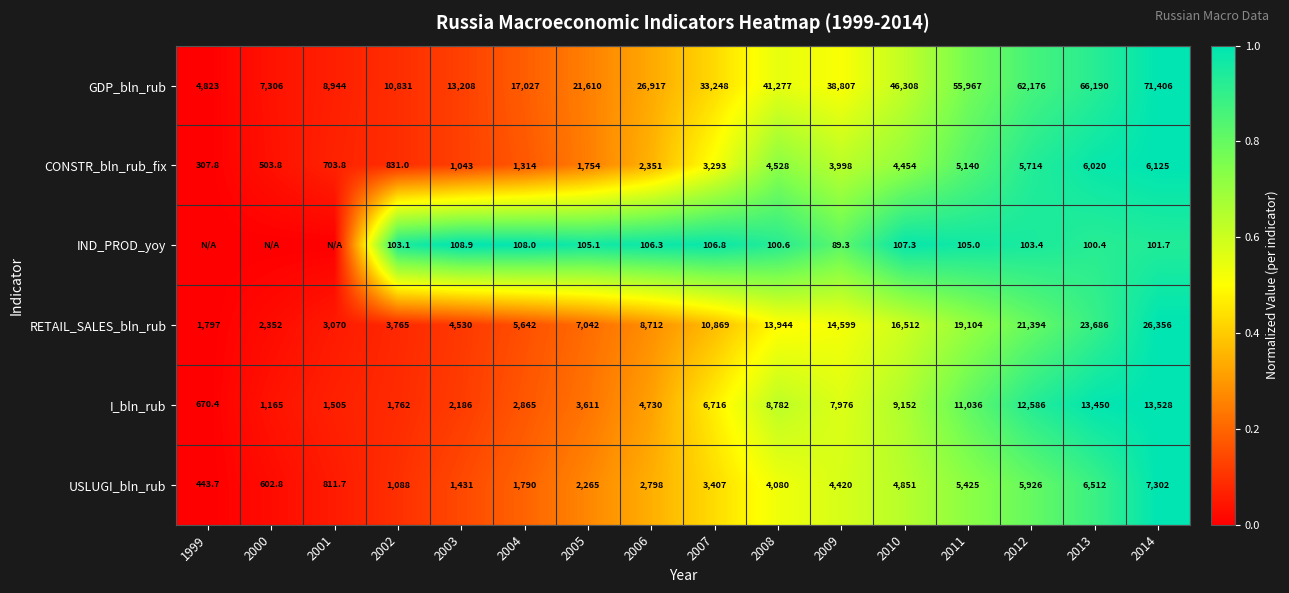

Rank the series at 2008 from highest to lowest value.

GDP_bln_rub, RETAIL_SALES_bln_rub, I_bln_rub, CONSTR_bln_rub_fix, USLUGI_bln_rub, IND_PROD_yoy